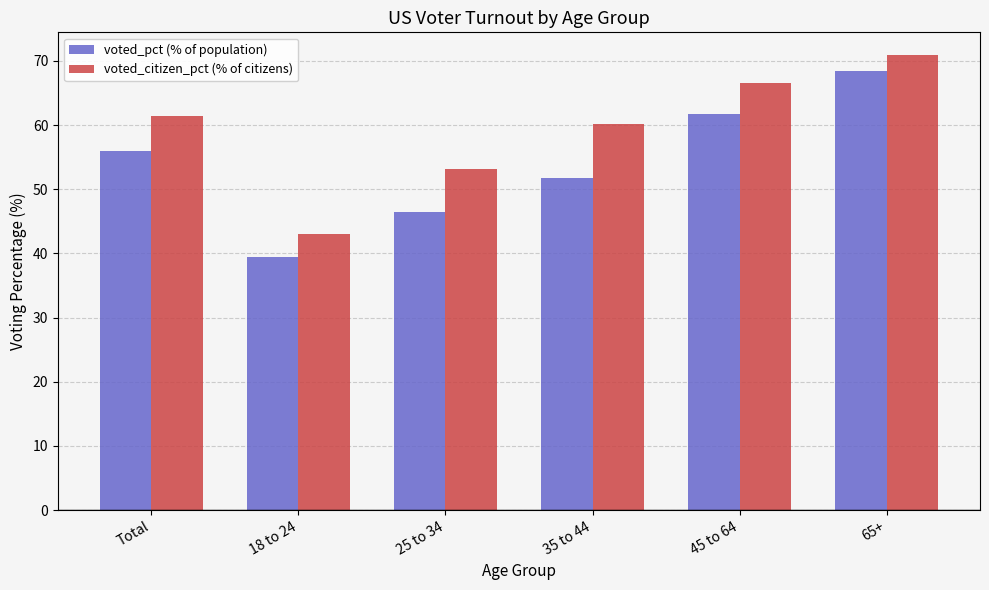

List the series in order of their overall mean, highest first.

voted_citizen_pct (% of citizens), voted_pct (% of population)